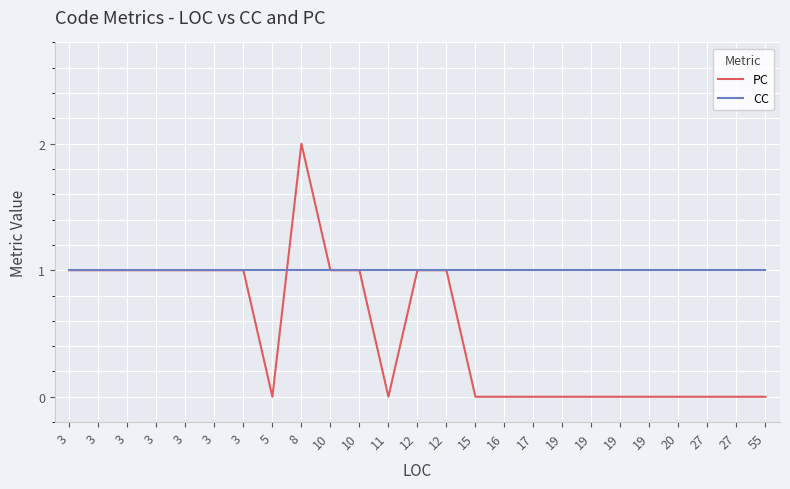

Does the chart display data point markers on the line(s)?

No